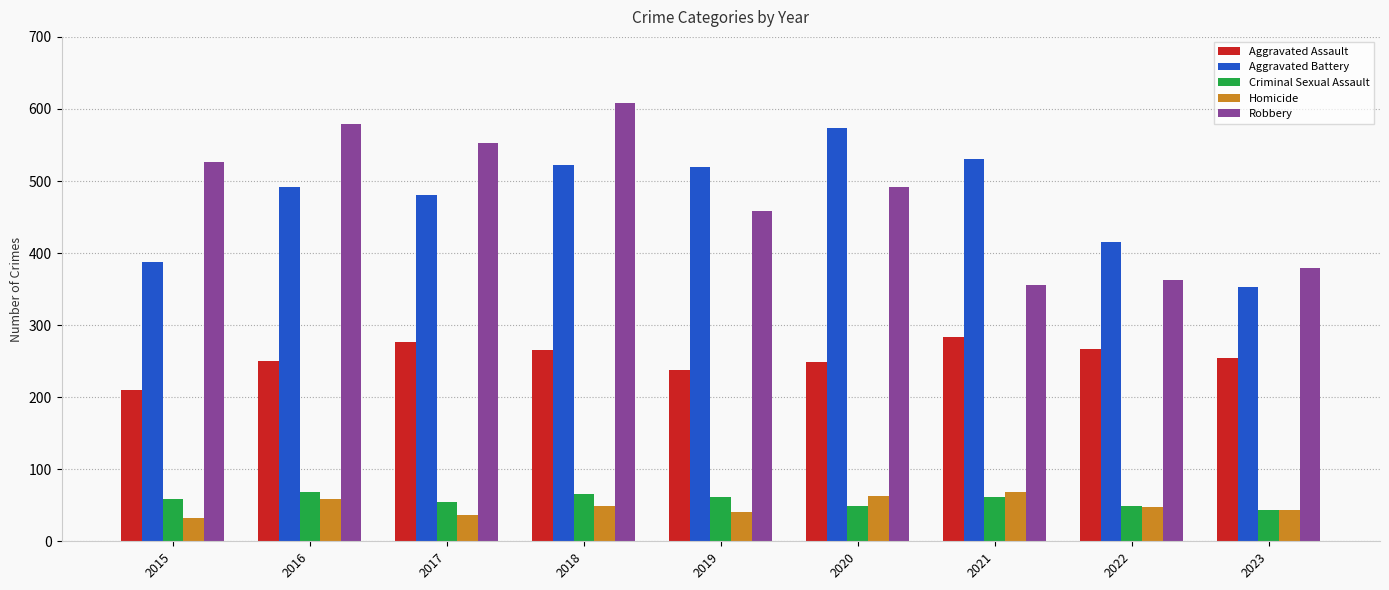

Is the value of Homicide at 2022 greater than the value of Robbery at 2018?

No